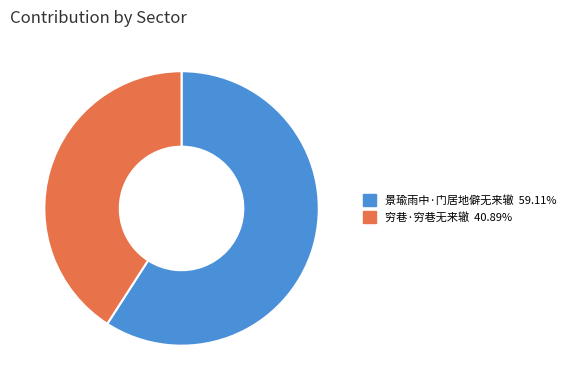

How many slices are in this pie chart?

2